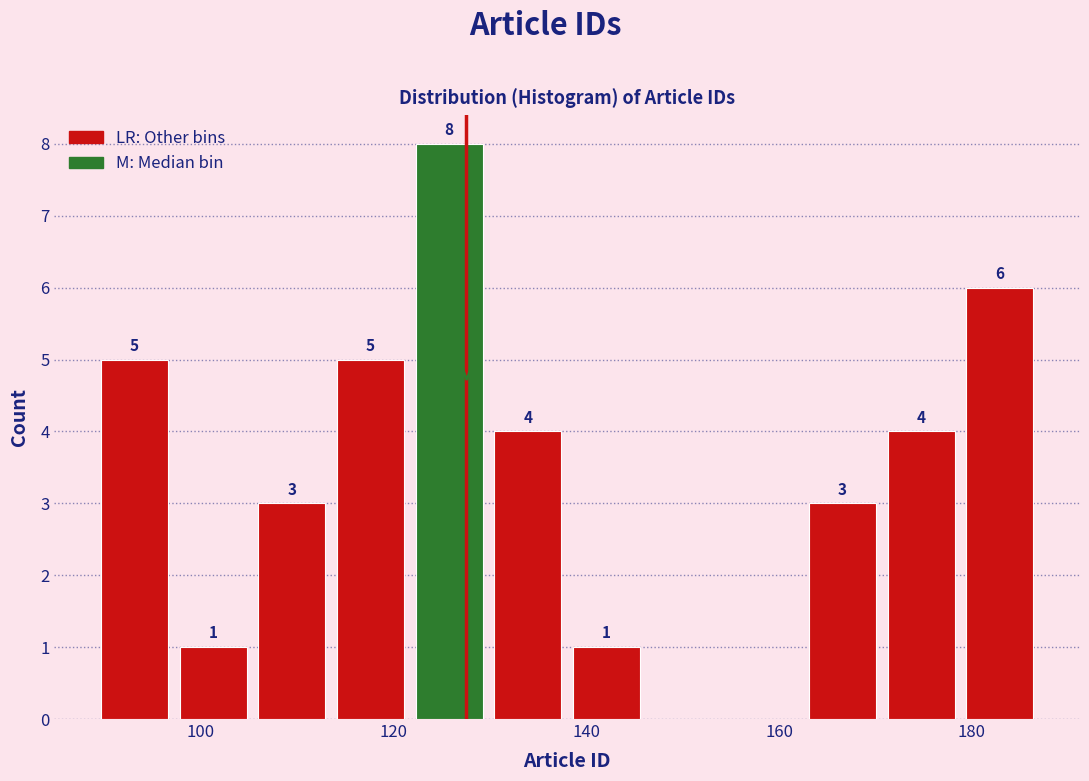

Which range on the x-axis has the tallest bar?

122 to 130